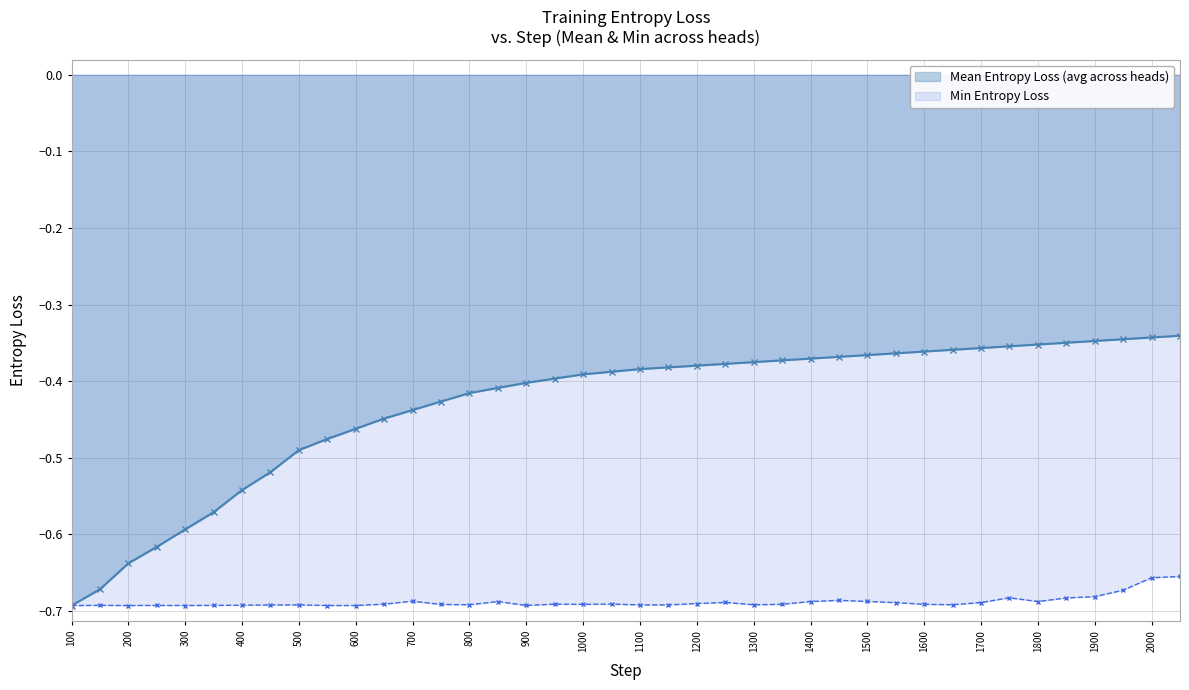

True or false: Min Entropy Loss and Mean Entropy Loss (avg across heads) cross at least once.

False